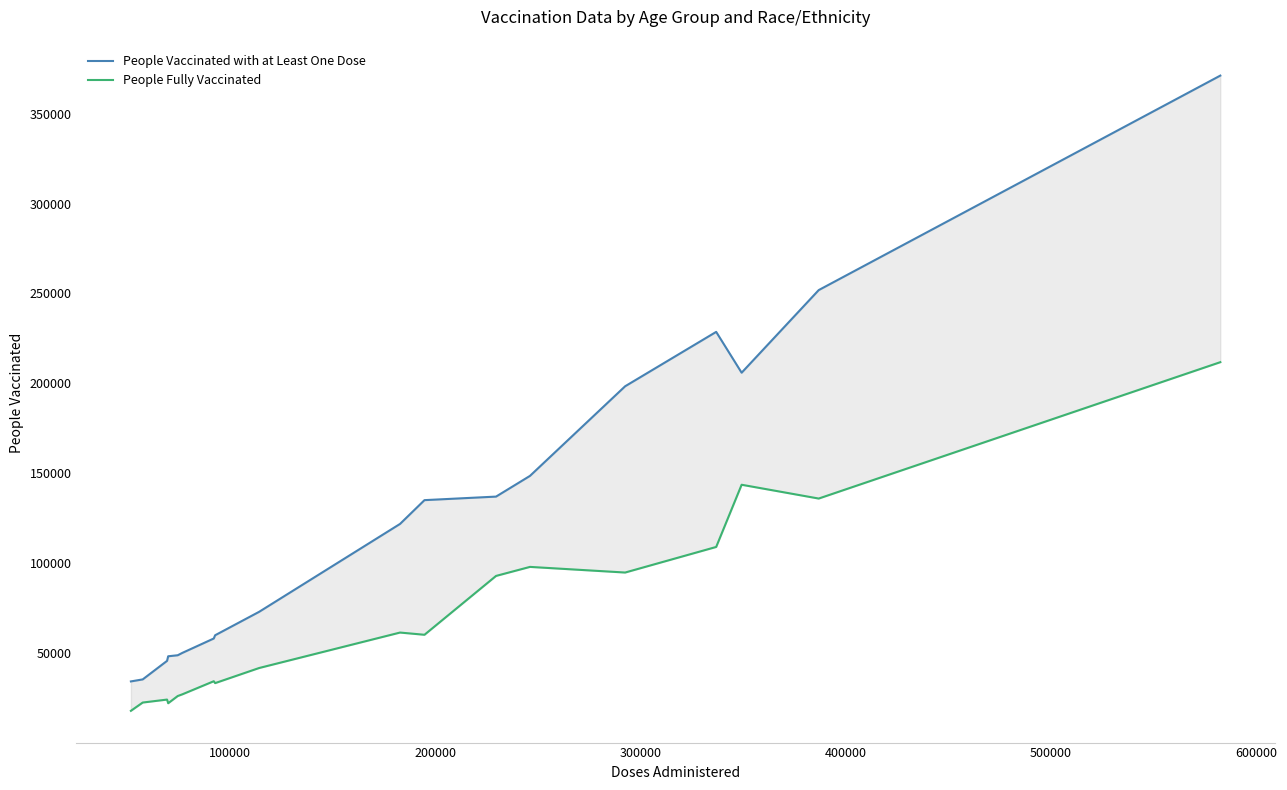

True or false: People Vaccinated with at Least One Dose and People Fully Vaccinated intersect in this chart.

False